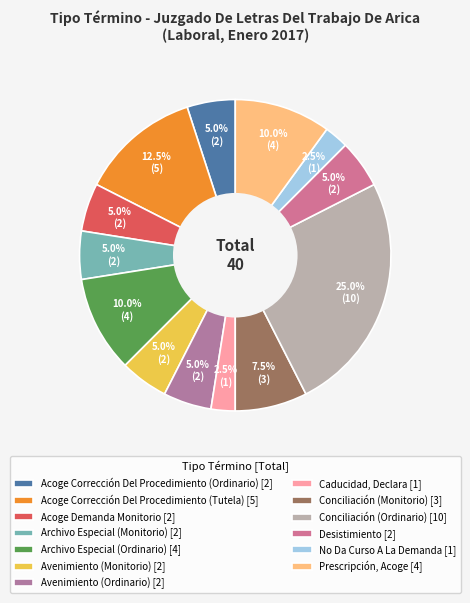

True or false: Acoge Demanda Monitorio accounts for 5% of the total.

True